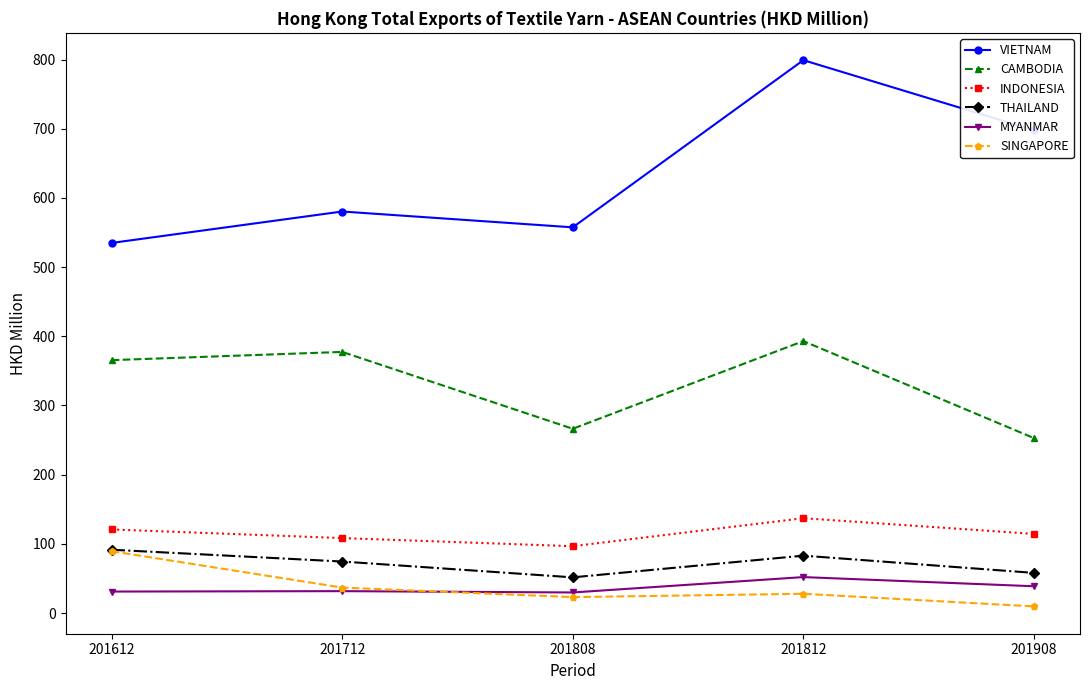

How many categories are shown in the chart?

5